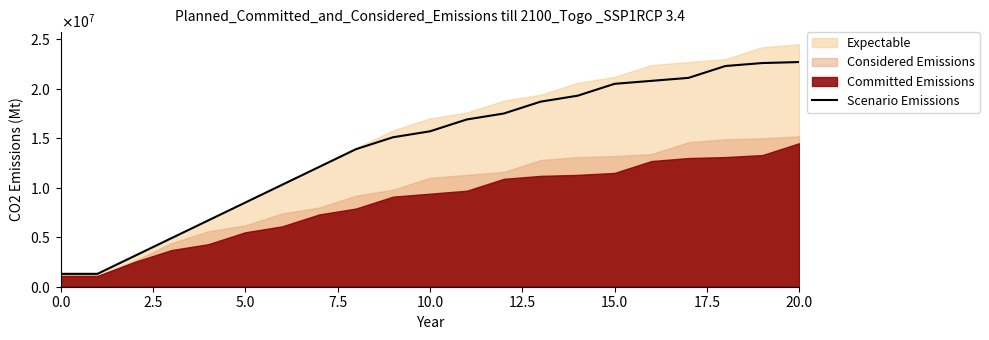

What is the value of the 9th point from the left?

13900000